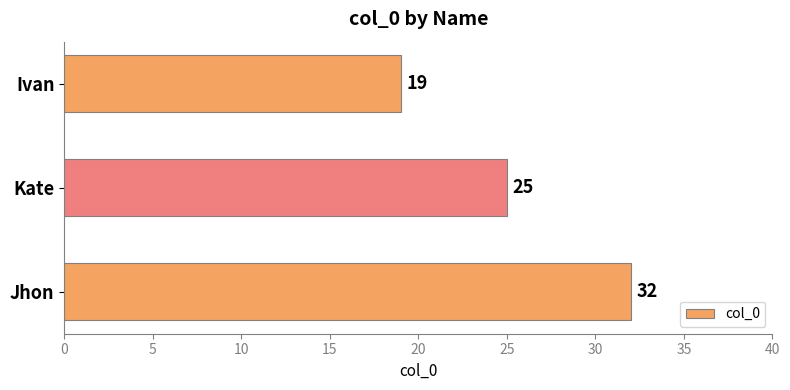

How many data points are less than 25?

1